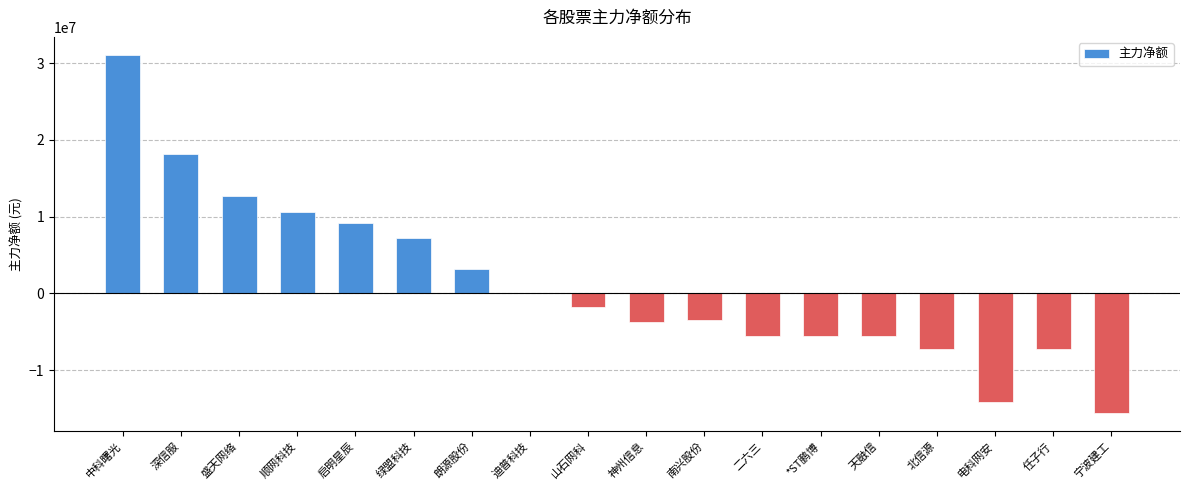

Which category has the highest value across all series?

中科曙光